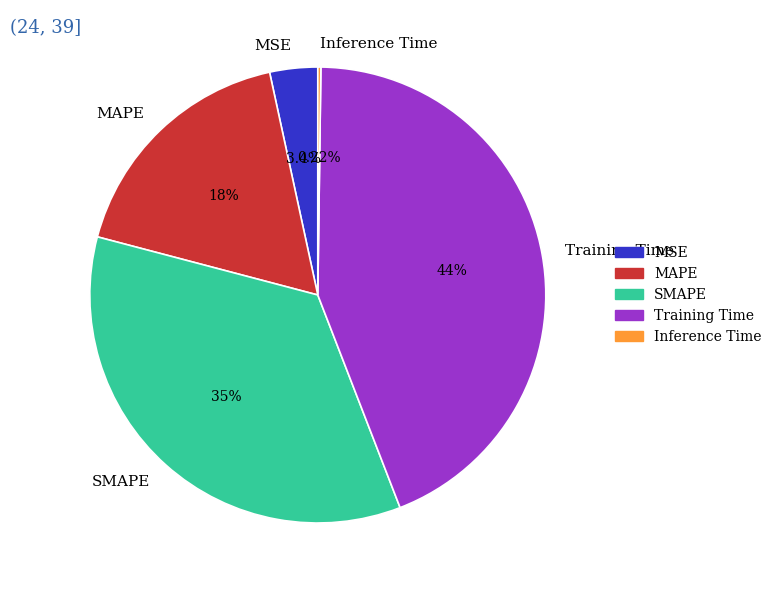

To the nearest percent, what is the average slice percentage?

20%